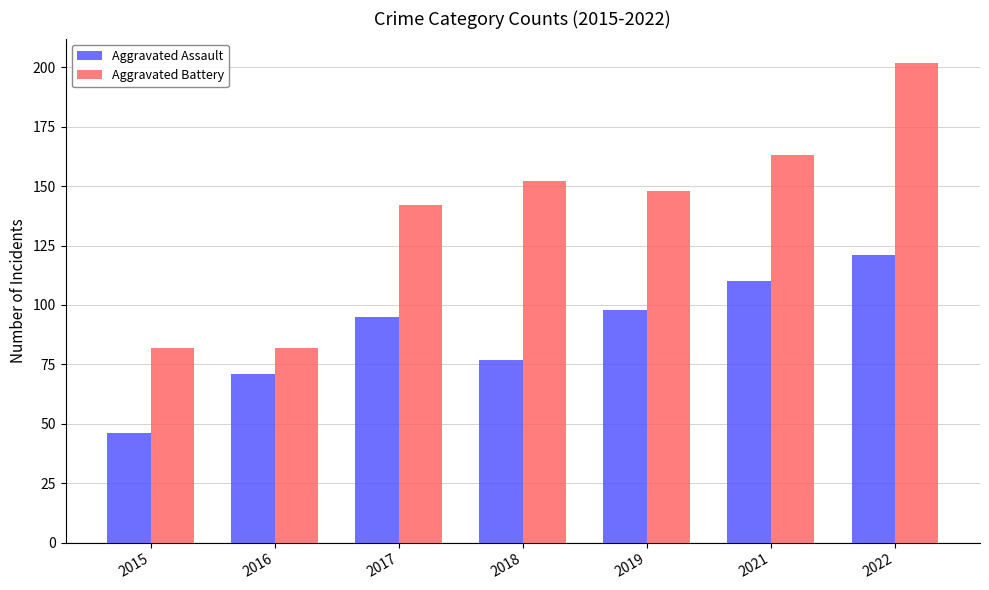

Count the number of categories in the chart.

7